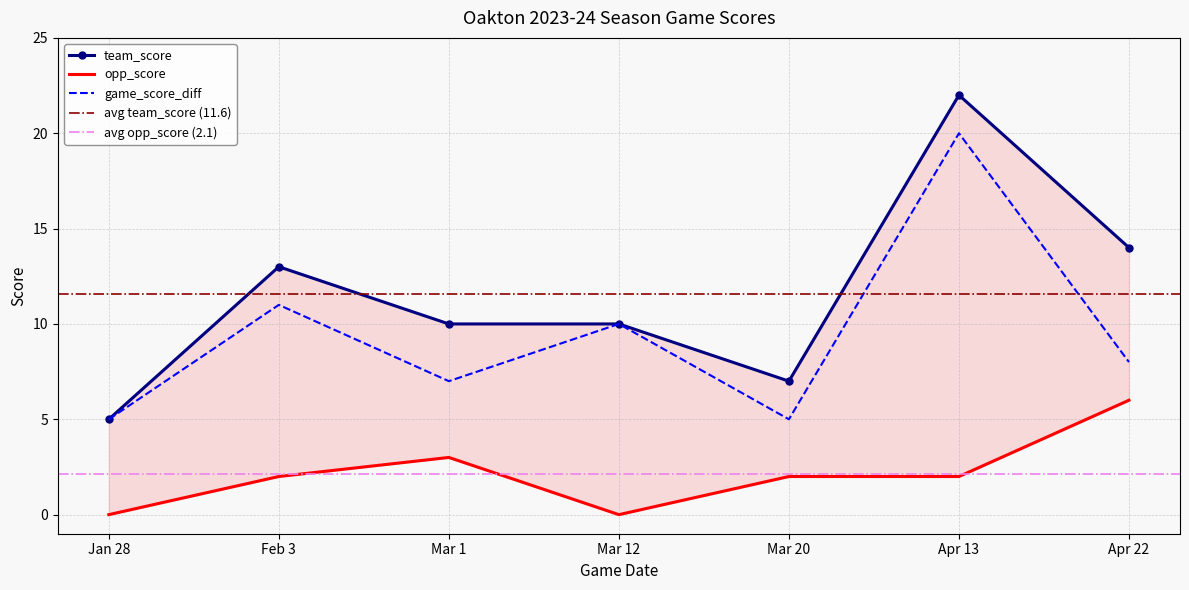

Does the chart have visible grid lines?

Yes